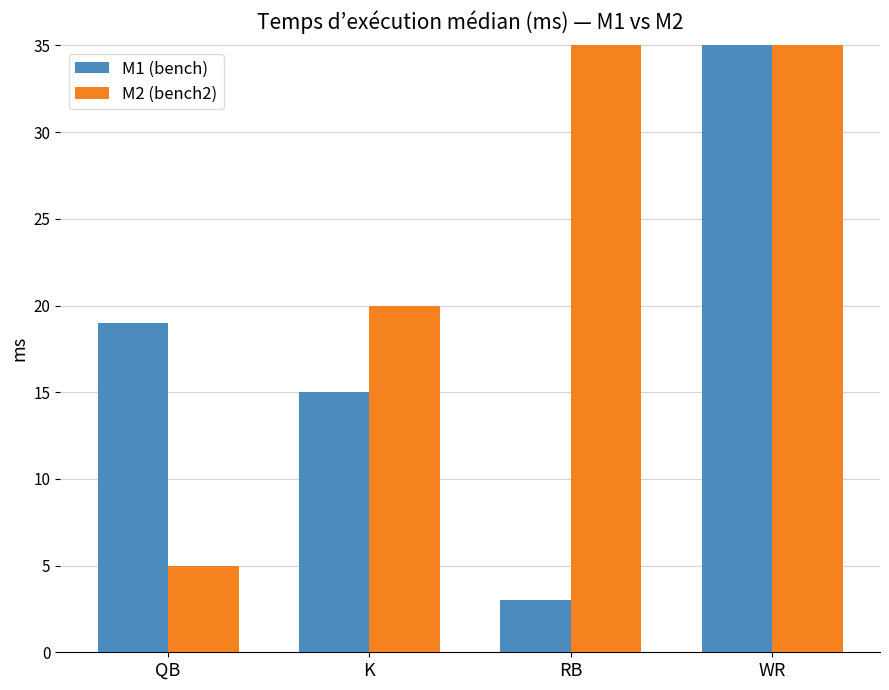

At QB, list the series in order from largest to smallest.

M1 (bench), M2 (bench2)